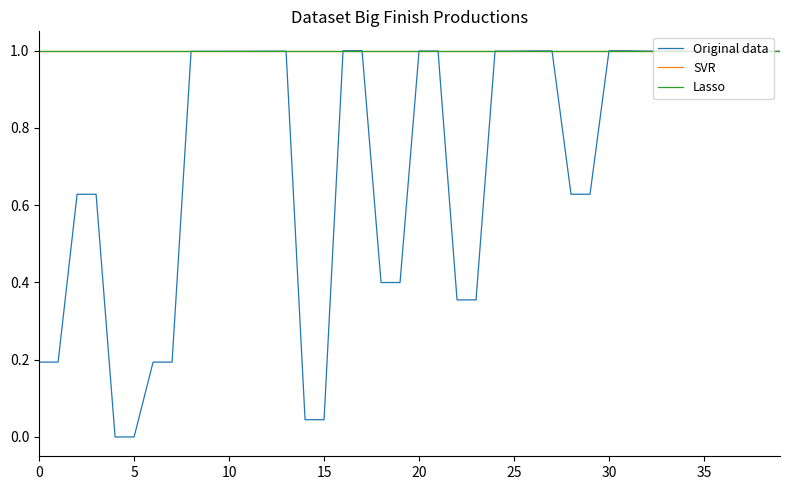

True or false: Lasso has more than 2 interior local peaks.

False